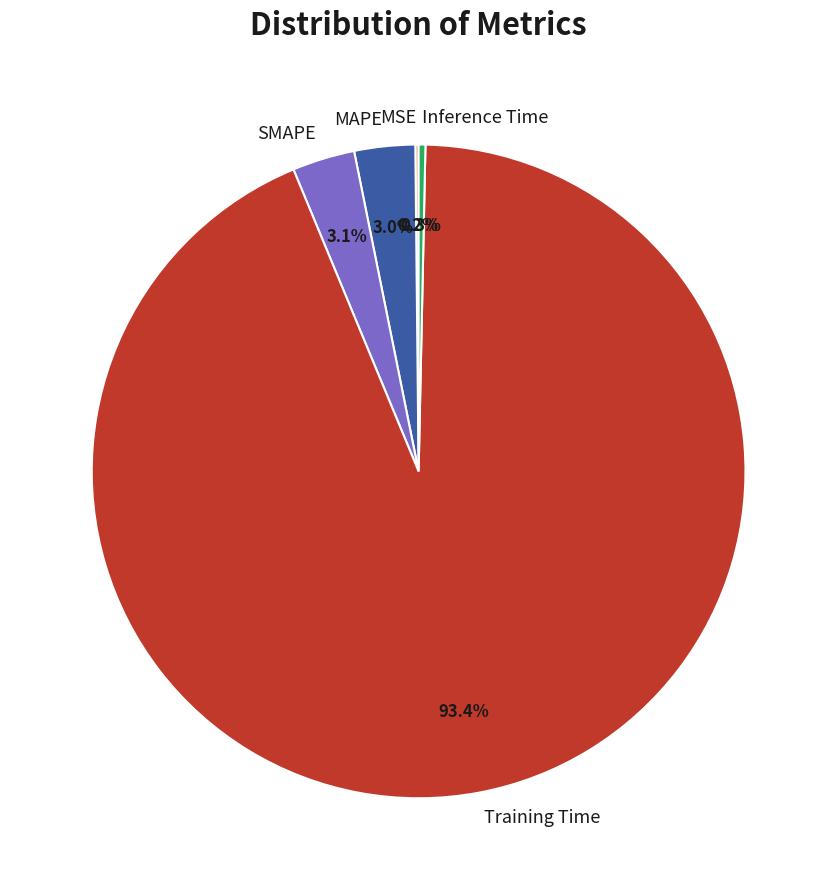

True or false: MAPE accounts for 3% of the total.

True